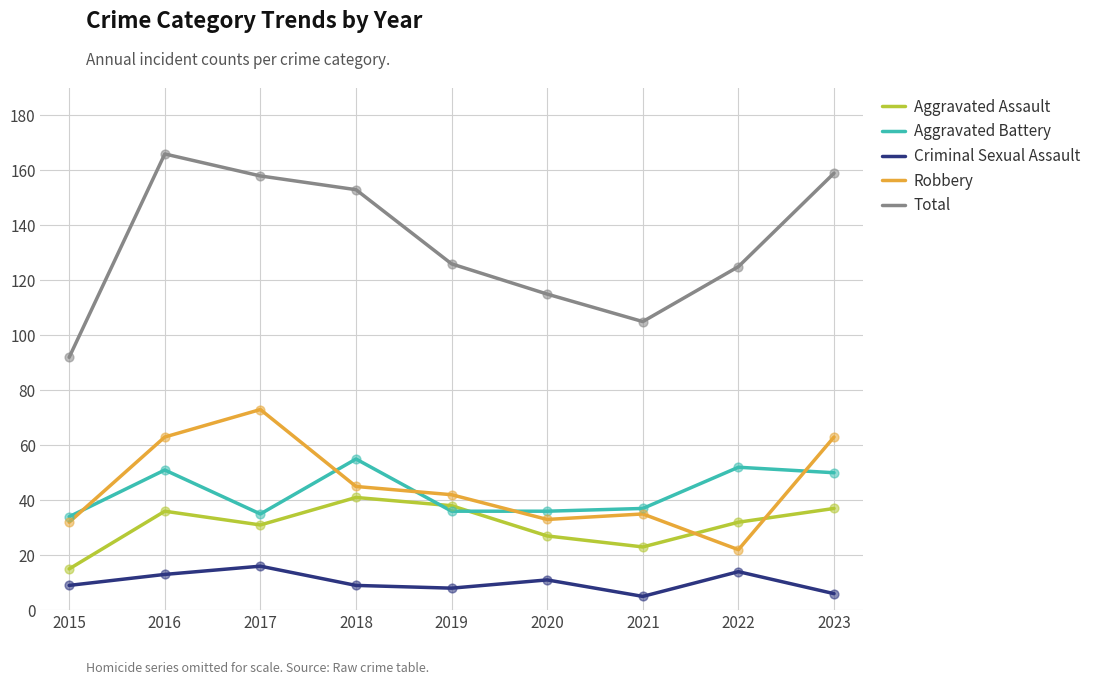

Which series changed the most between 2018 and 2019?

Total